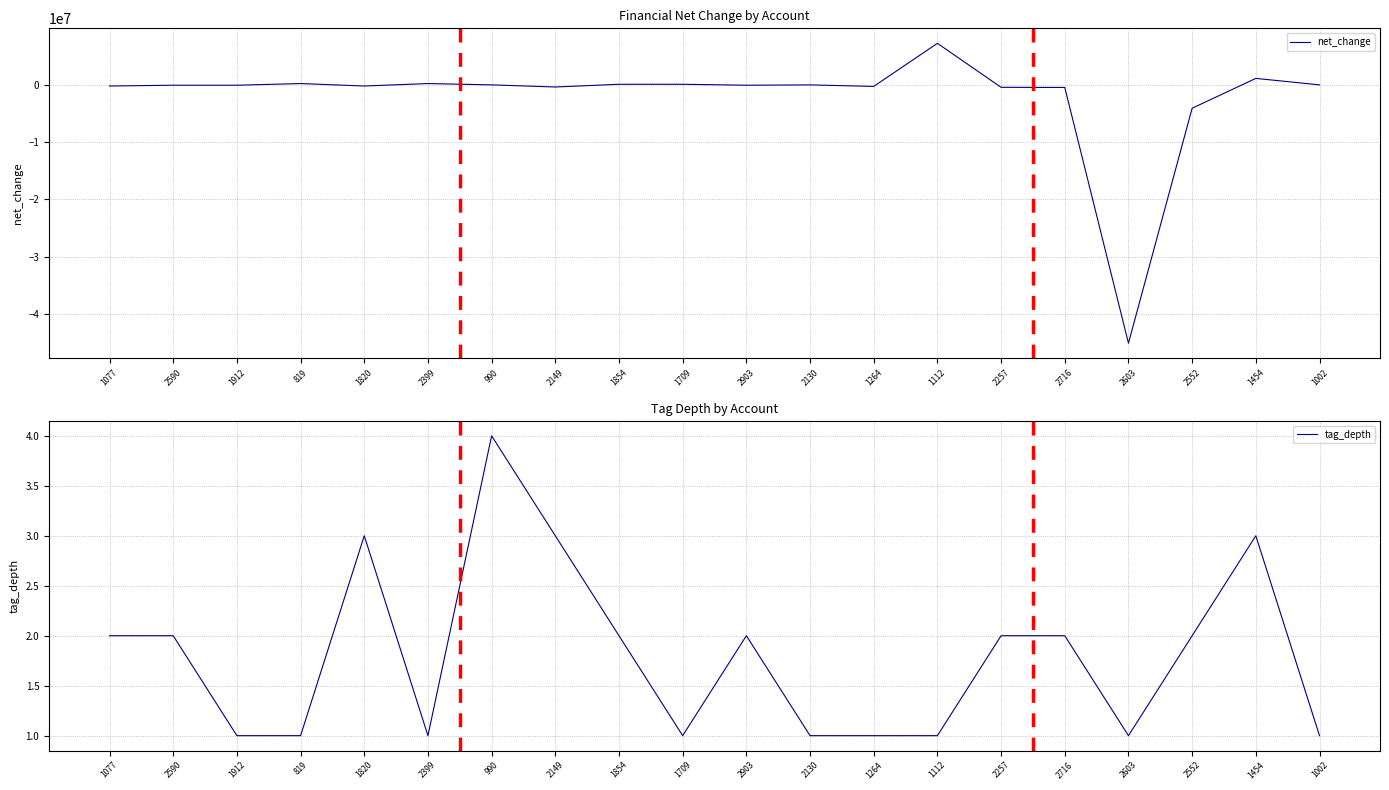

What is the greatest value displayed?

7257000